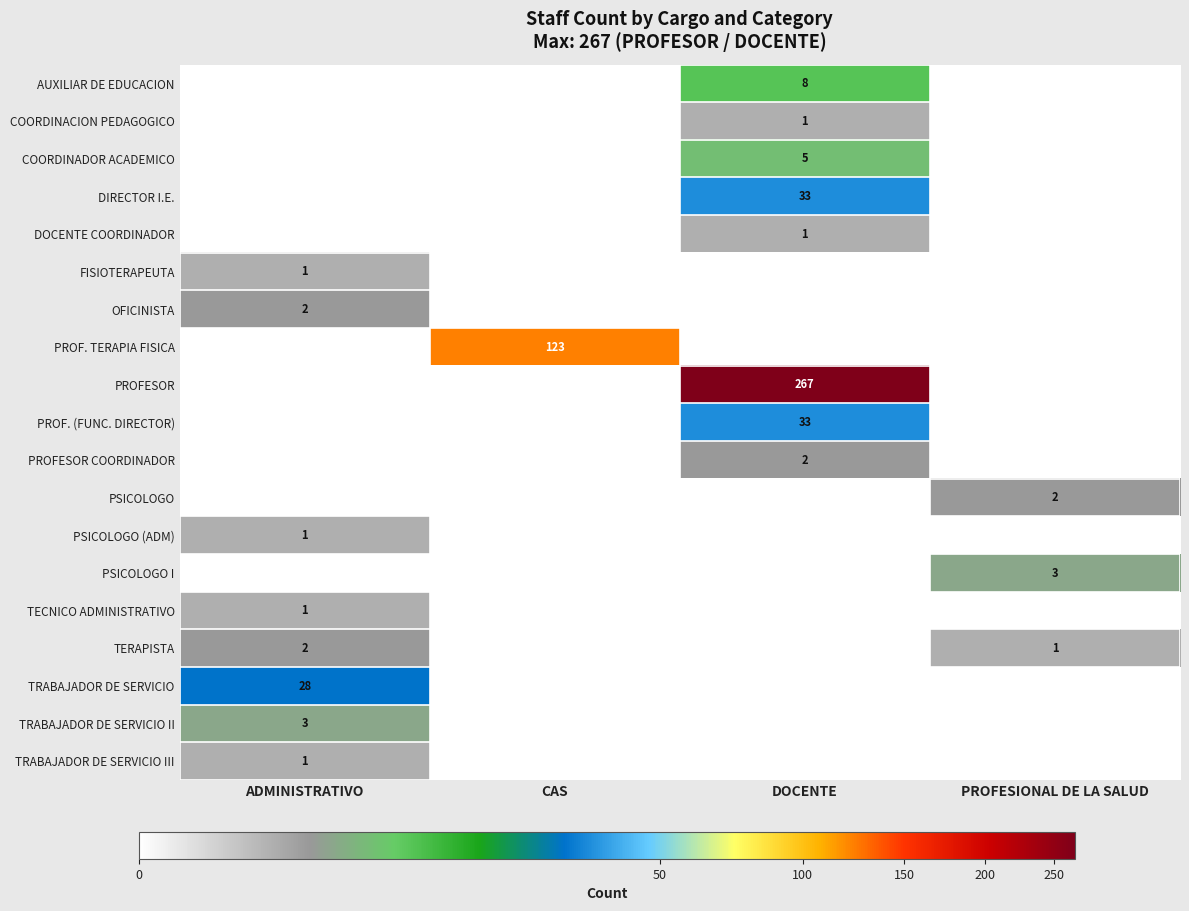

True or false: COORDINADOR ACADEMICO has a value of 5 at DOCENTE.

True